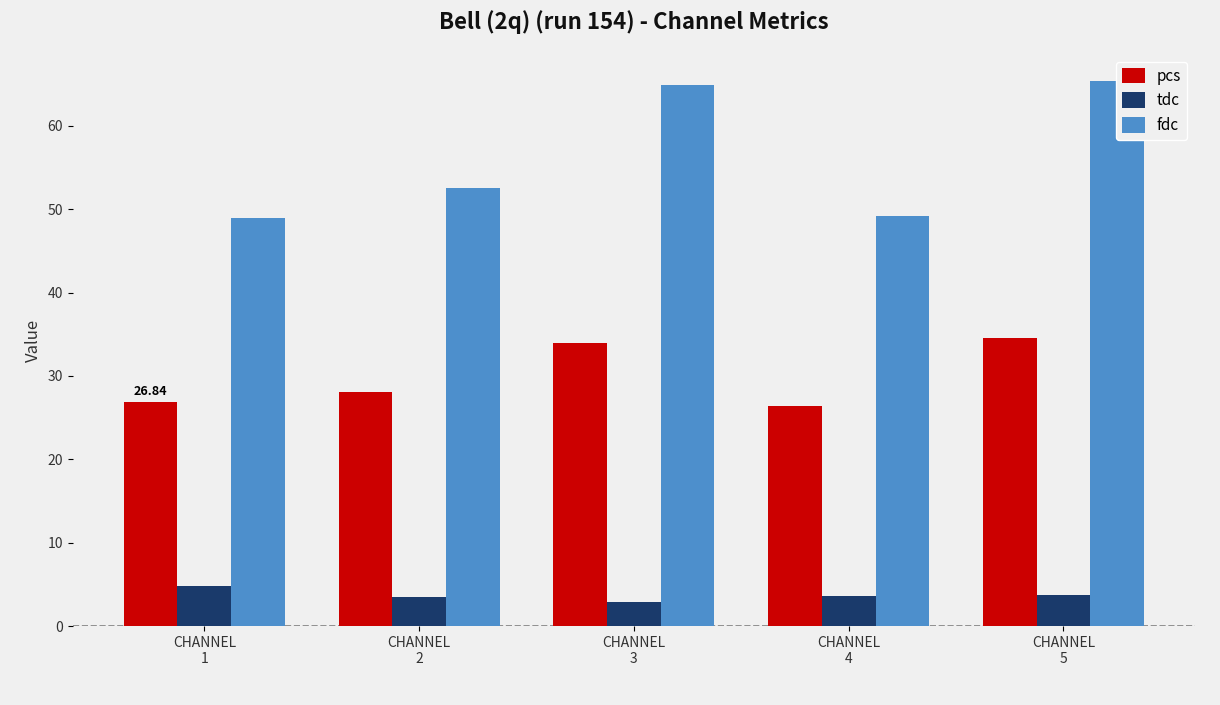

Reading left to right, transcribe all the data shown in this chart.

pcs: CHANNEL
1=26.8	CHANNEL
2=28.0	CHANNEL
3=33.9	CHANNEL
4=26.4	CHANNEL
5=34.6
tdc: CHANNEL
1=4.8	CHANNEL
2=3.5	CHANNEL
3=2.9	CHANNEL
4=3.6	CHANNEL
5=3.8
fdc: CHANNEL
1=48.9	CHANNEL
2=52.6	CHANNEL
3=64.9	CHANNEL
4=49.2	CHANNEL
5=65.4